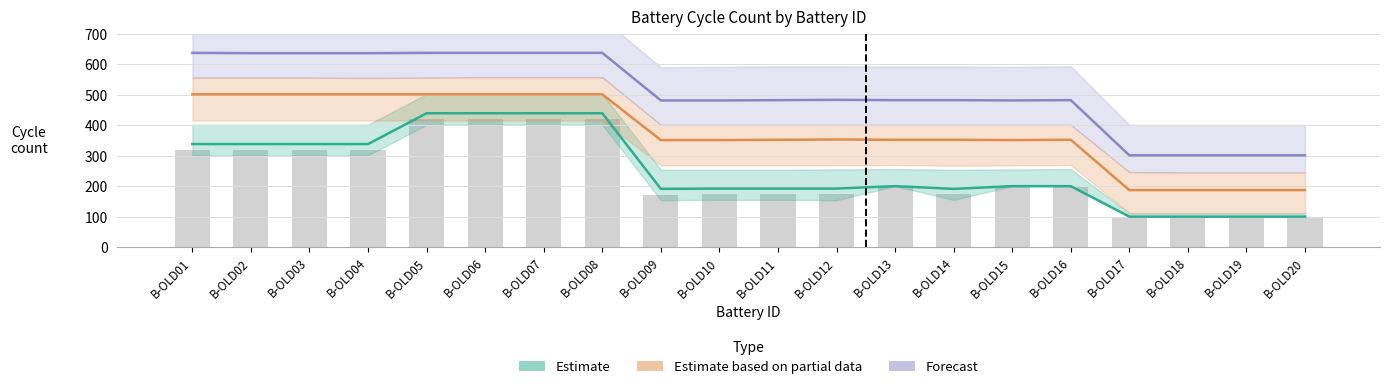

List the labels in order of Forecast value, smallest first.

B-OLD17, B-OLD18, B-OLD19, B-OLD20, B-OLD09, B-OLD10, B-OLD15, B-OLD11, B-OLD13, B-OLD14, B-OLD16, B-OLD12, B-OLD02, B-OLD03, B-OLD04, B-OLD01, B-OLD05, B-OLD06, B-OLD07, B-OLD08